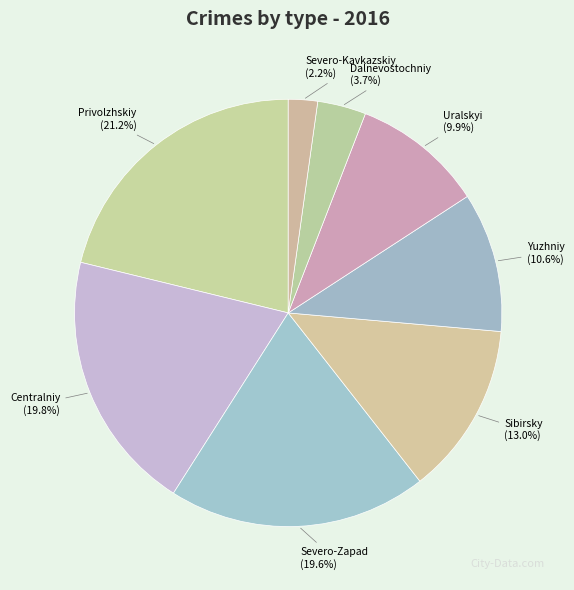

The Sibirsky slice represents 13% of the pie. True or false?

True